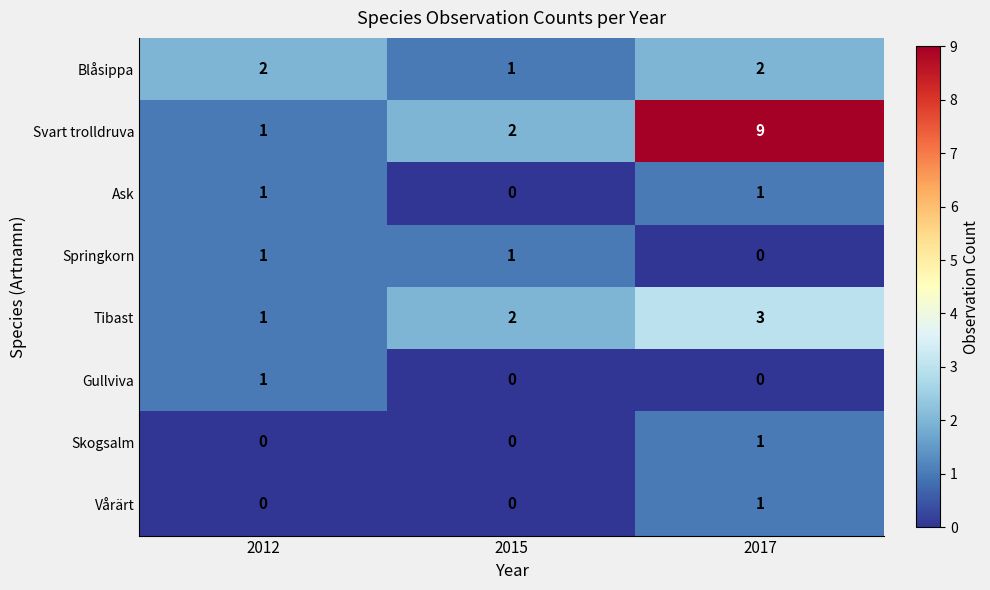

How many Skogsalm values are between 0 and 1?

3